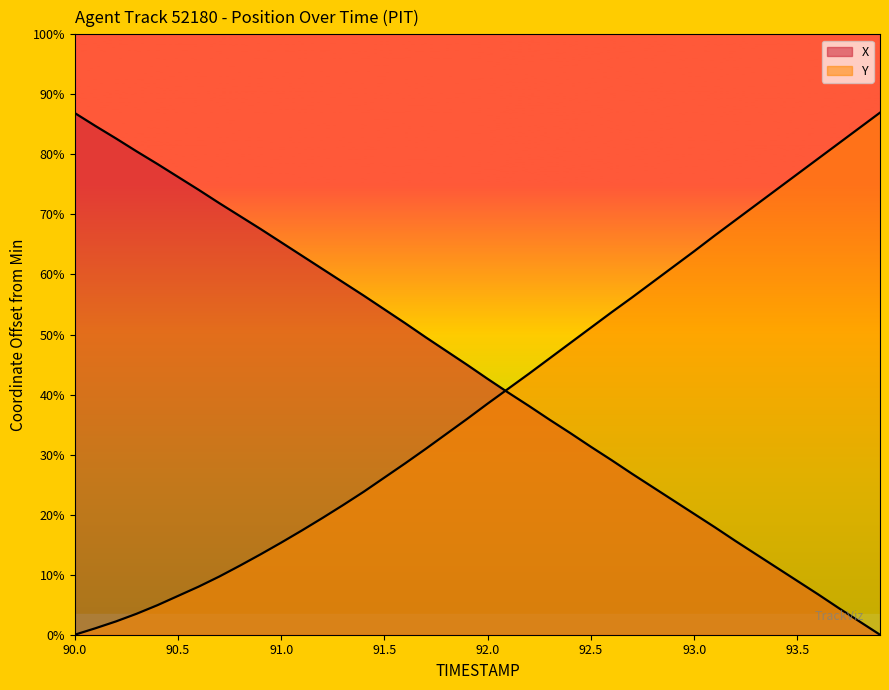

What position from the left is 92.0?

21